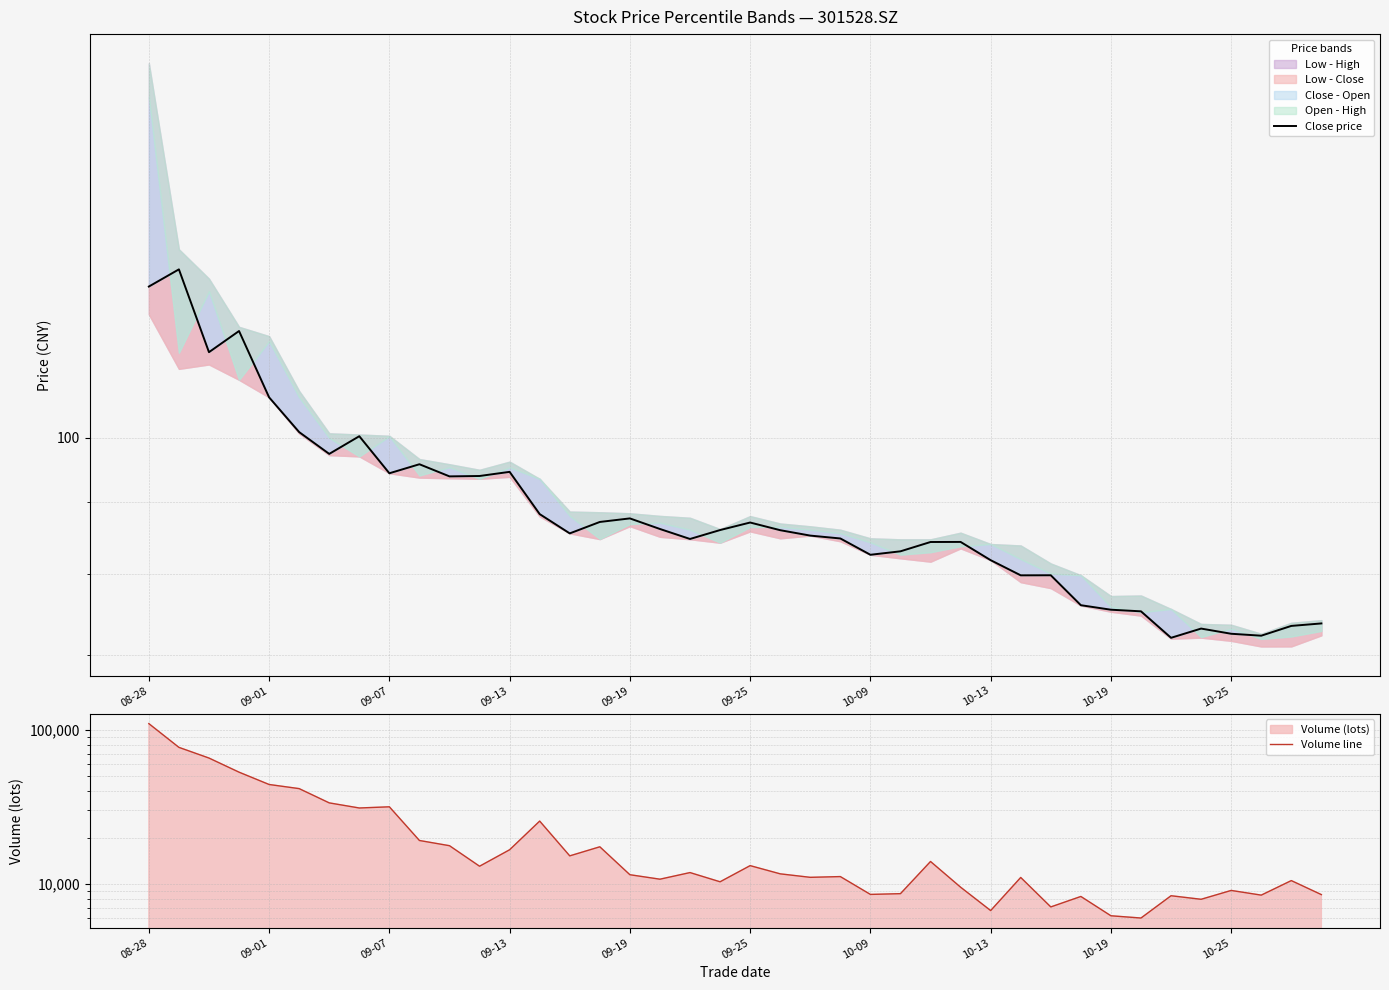

What position from the right is 34?

6